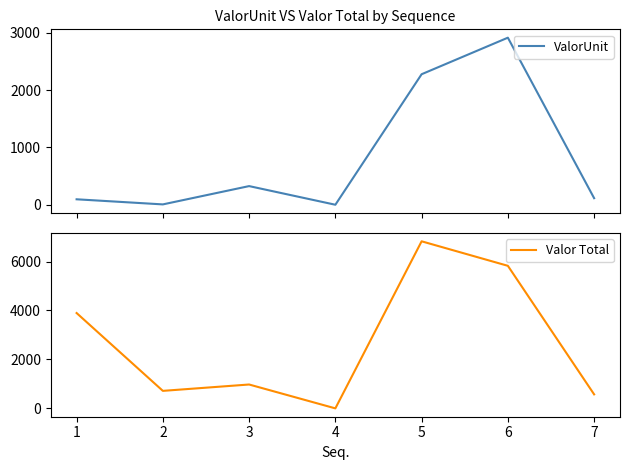

Which series has the largest total across all categories?

Valor Total